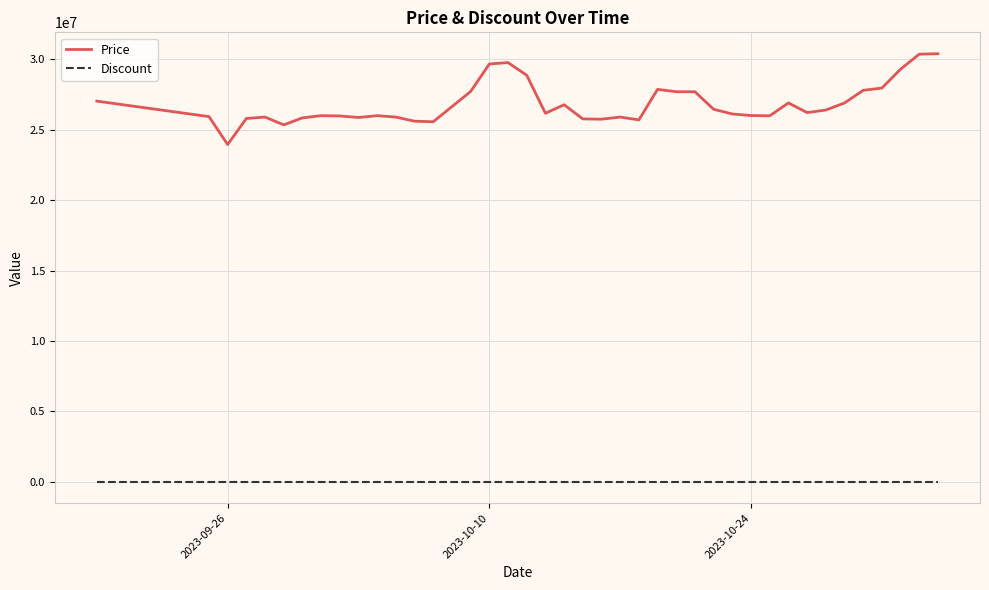

What is the maximum value shown in the chart?

30399990